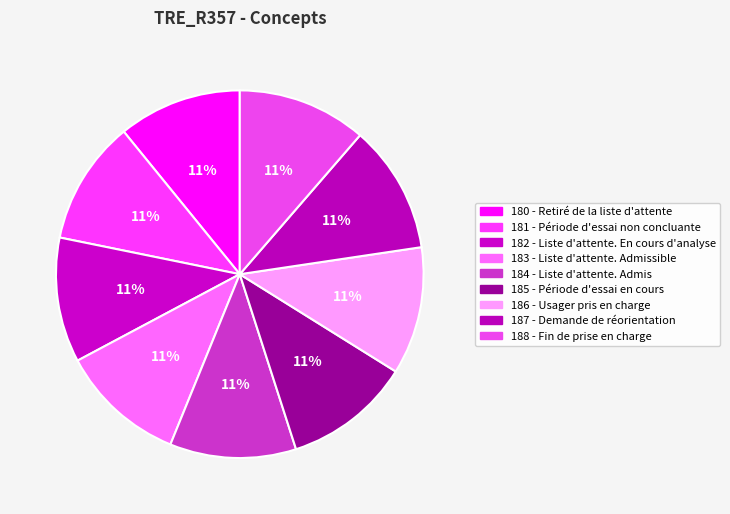

The 182 - Liste d'attente. En cours d'analyse slice represents 11% of the pie. True or false?

True